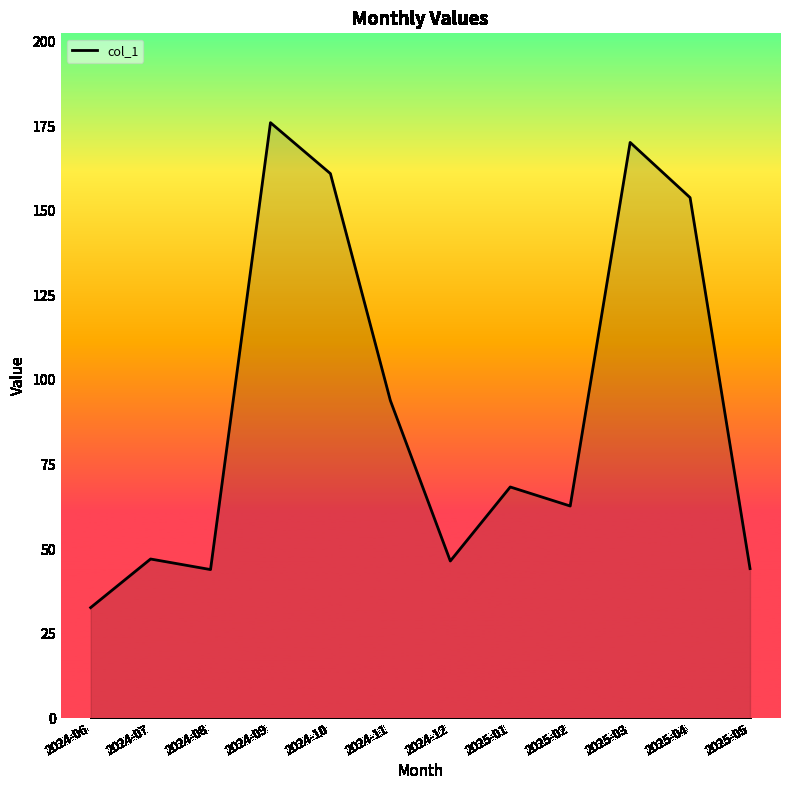

Where is the data nearest to the value 104?

2024-11